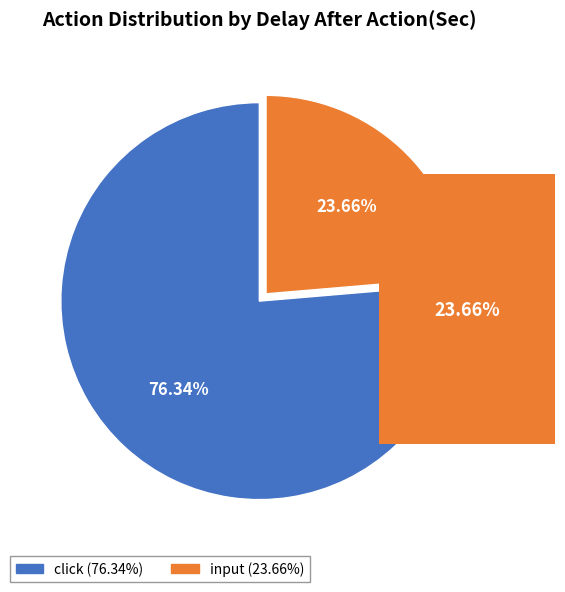

Combined, do click and input account for over 50%?

Yes